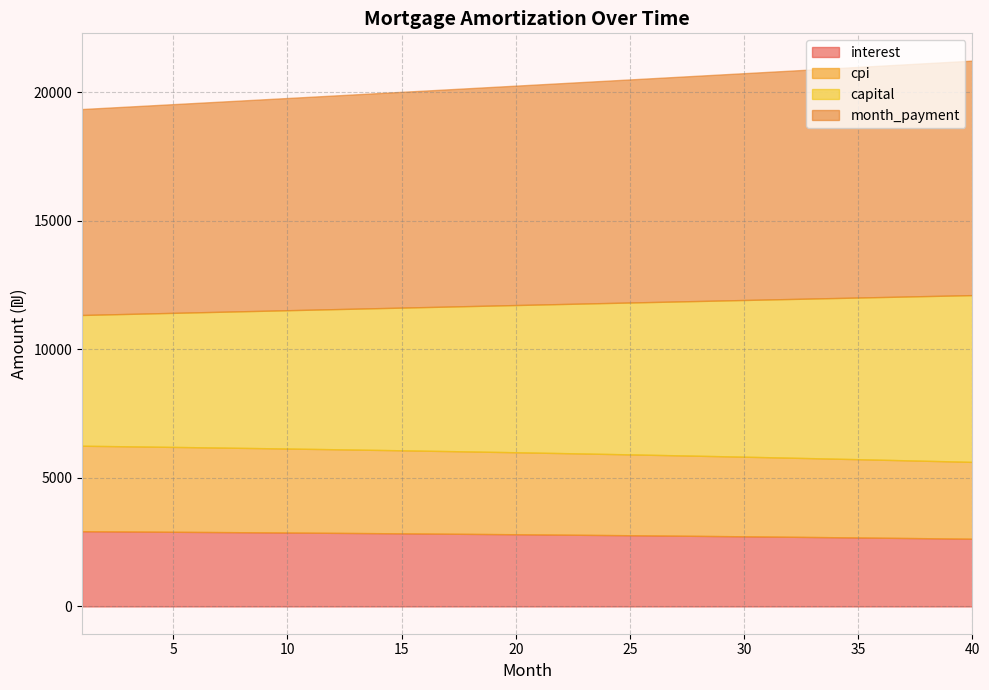

What value does the interest series have at 2?

2921.2